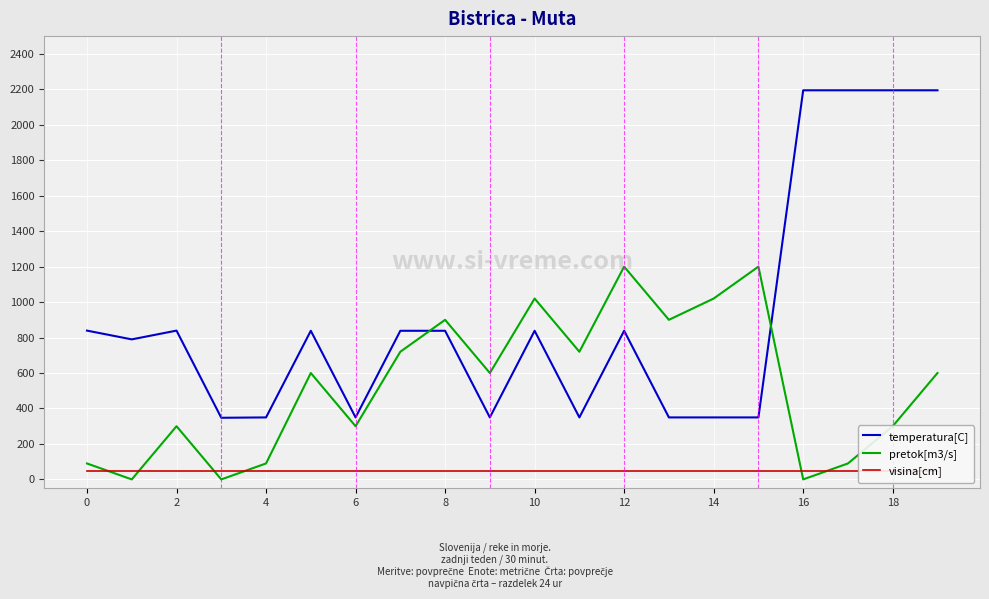

At how many categories does at least one series exceed 346?

20